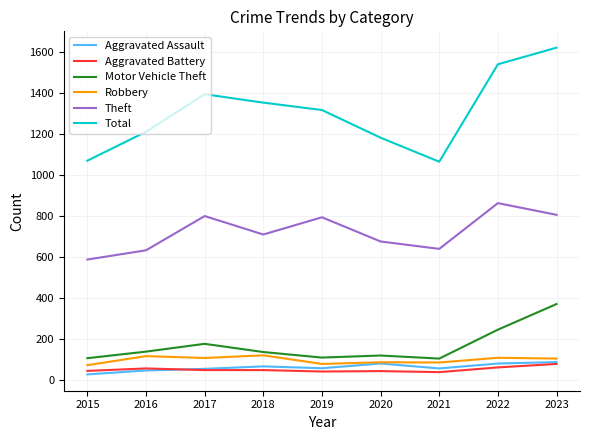

True or false: Total and Aggravated Assault cross at least once.

False